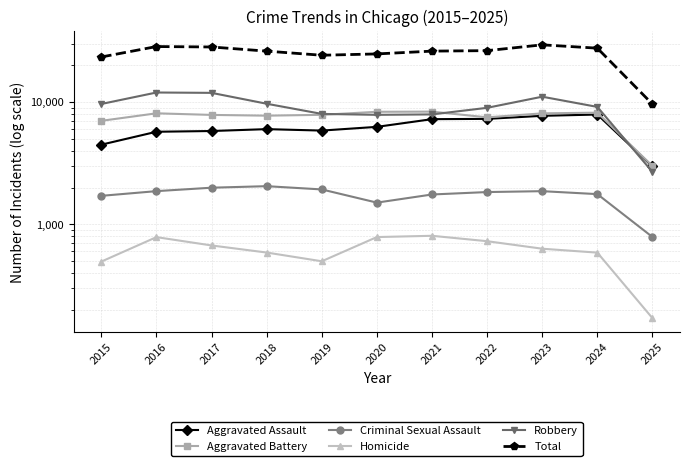

Where does the Aggravated Battery series first go above 7858?

2016